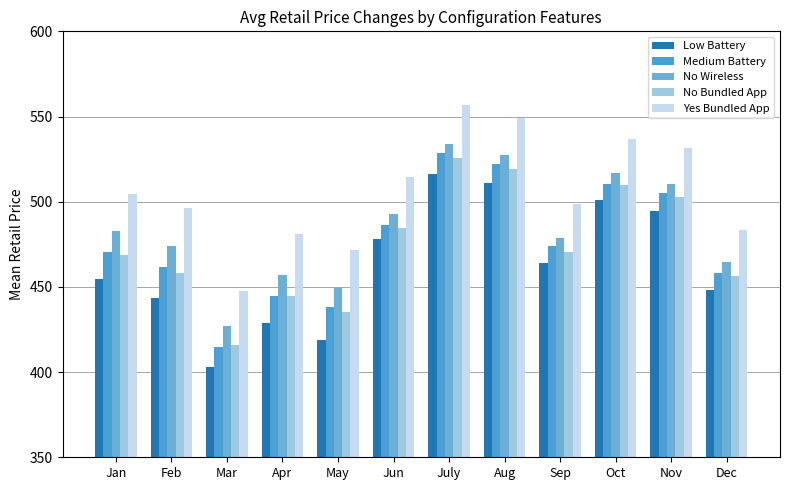

The Medium Battery series shows 470.6 at Jan. True or false?

True